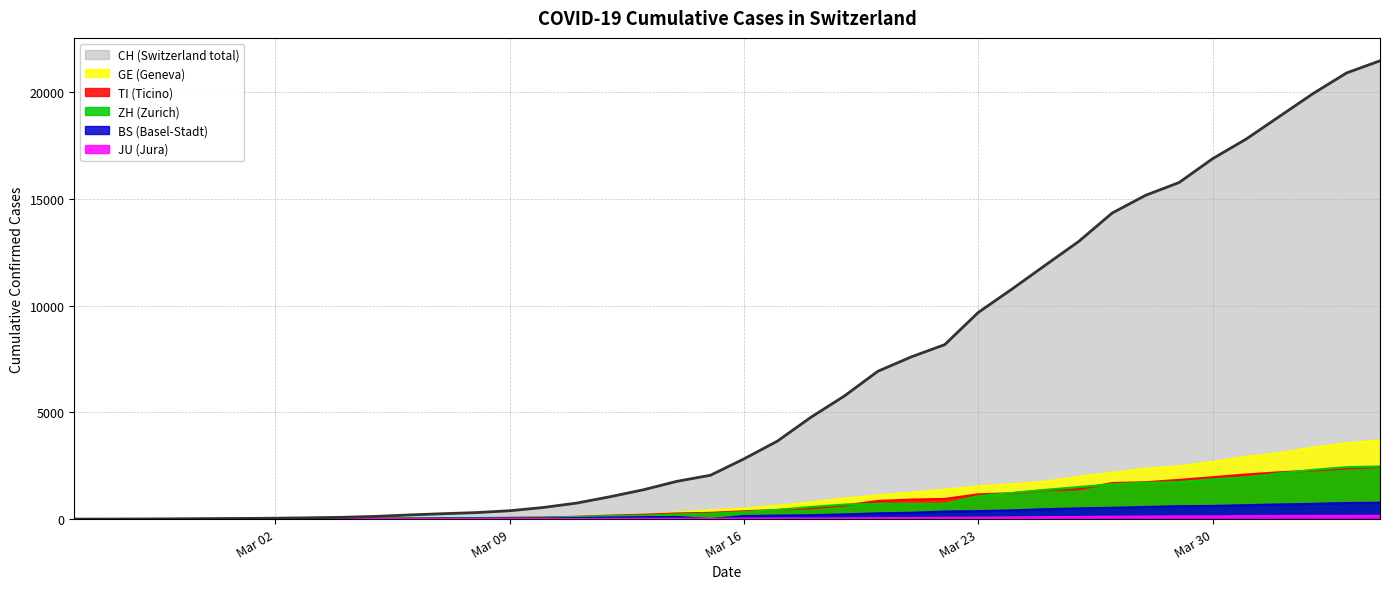

What are all the series names shown in the legend?

CH, GE, TI, ZH, BS, JU